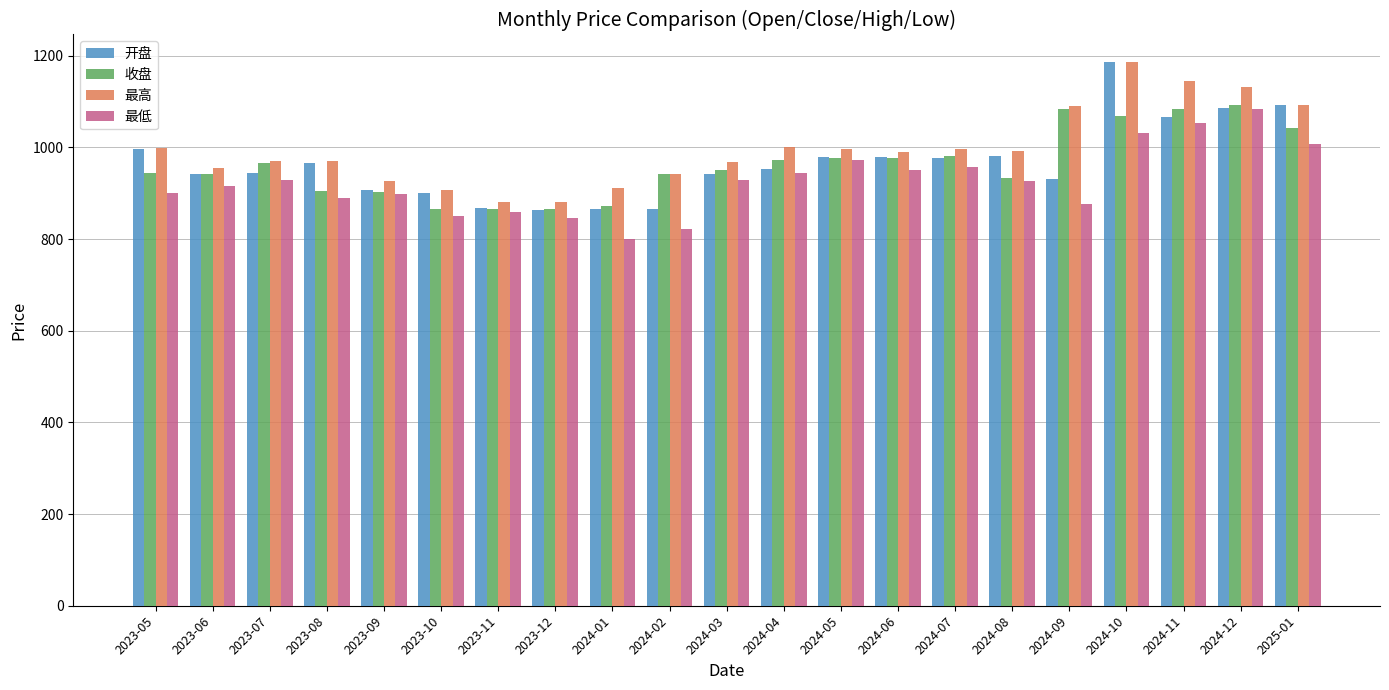

What is the maximum value for 收盘?

1093.1